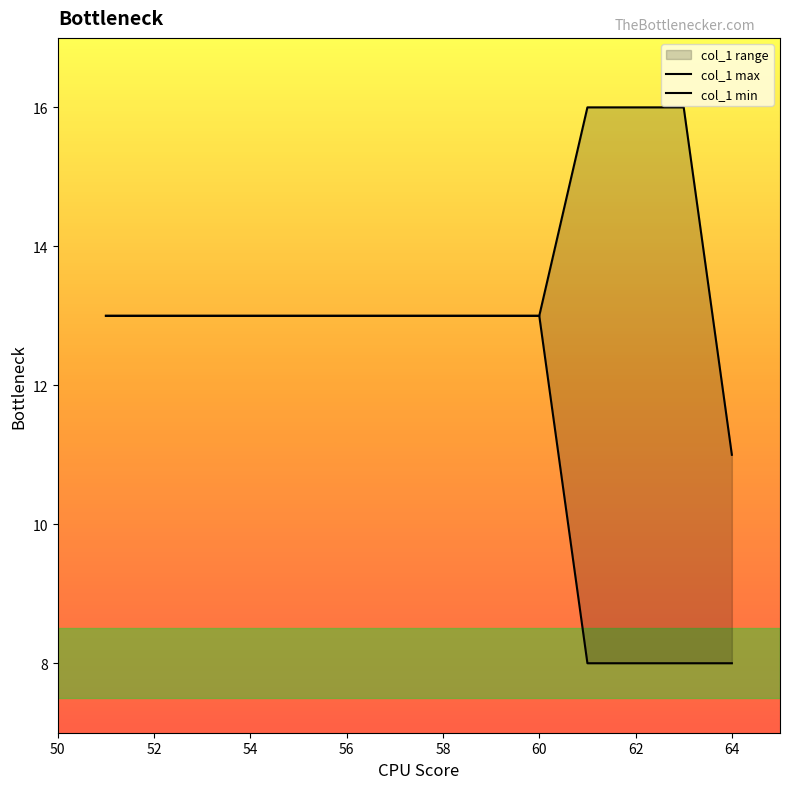

What position from the left is 62?

7